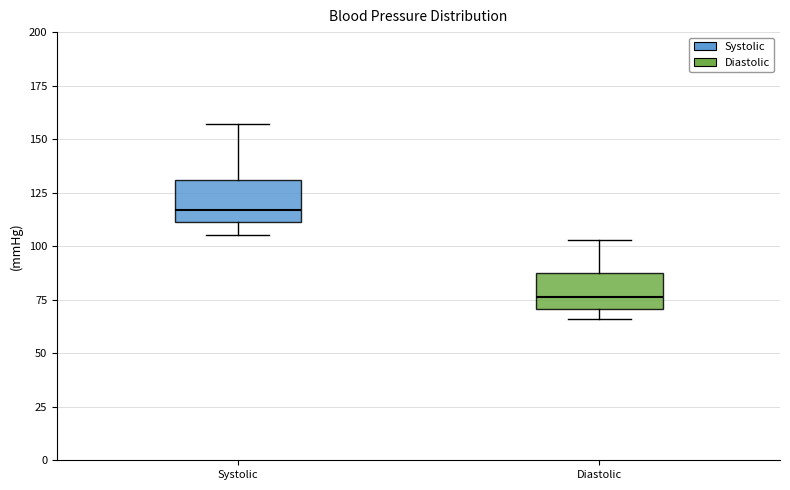

Reading left to right, read every box against the y-axis: the position of its median line, the range the box covers, and the ends of its whiskers. The values are not printed on the chart, so give them approximately, as read against the axis.

Systolic: median 115, box 110 to 130, whiskers 105 to 155
Diastolic: median 75, box 70 to 85, whiskers 65 to 105